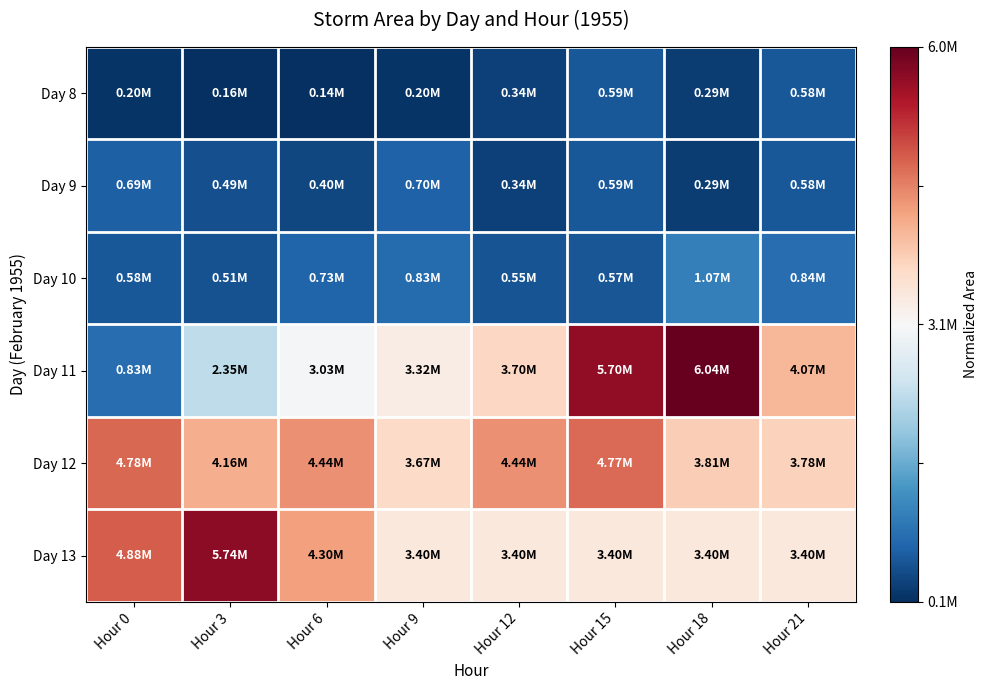

Reading left to right, transcribe all the data shown in this chart.

Day 8: Hour 0=-1.0	Hour 3=-1.0	Hour 6=-1.0	Hour 9=-1.0	Hour 12=-0.9	Hour 15=-0.8	Hour 18=-0.9	Hour 21=-0.9
Day 9: Hour 0=-0.8	Hour 3=-0.9	Hour 6=-0.9	Hour 9=-0.8	Hour 12=-0.9	Hour 15=-0.8	Hour 18=-0.9	Hour 21=-0.9
Day 10: Hour 0=-0.9	Hour 3=-0.9	Hour 6=-0.8	Hour 9=-0.8	Hour 12=-0.9	Hour 15=-0.9	Hour 18=-0.7	Hour 21=-0.8
Day 11: Hour 0=-0.8	Hour 3=-0.3	Hour 6=-0.0	Hour 9=0.1	Hour 12=0.2	Hour 15=0.9	Hour 18=1.0	Hour 21=0.3
Day 12: Hour 0=0.6	Hour 3=0.4	Hour 6=0.5	Hour 9=0.2	Hour 12=0.5	Hour 15=0.6	Hour 18=0.2	Hour 21=0.2
Day 13: Hour 0=0.6	Hour 3=0.9	Hour 6=0.4	Hour 9=0.1	Hour 12=0.1	Hour 15=0.1	Hour 18=0.1	Hour 21=0.1